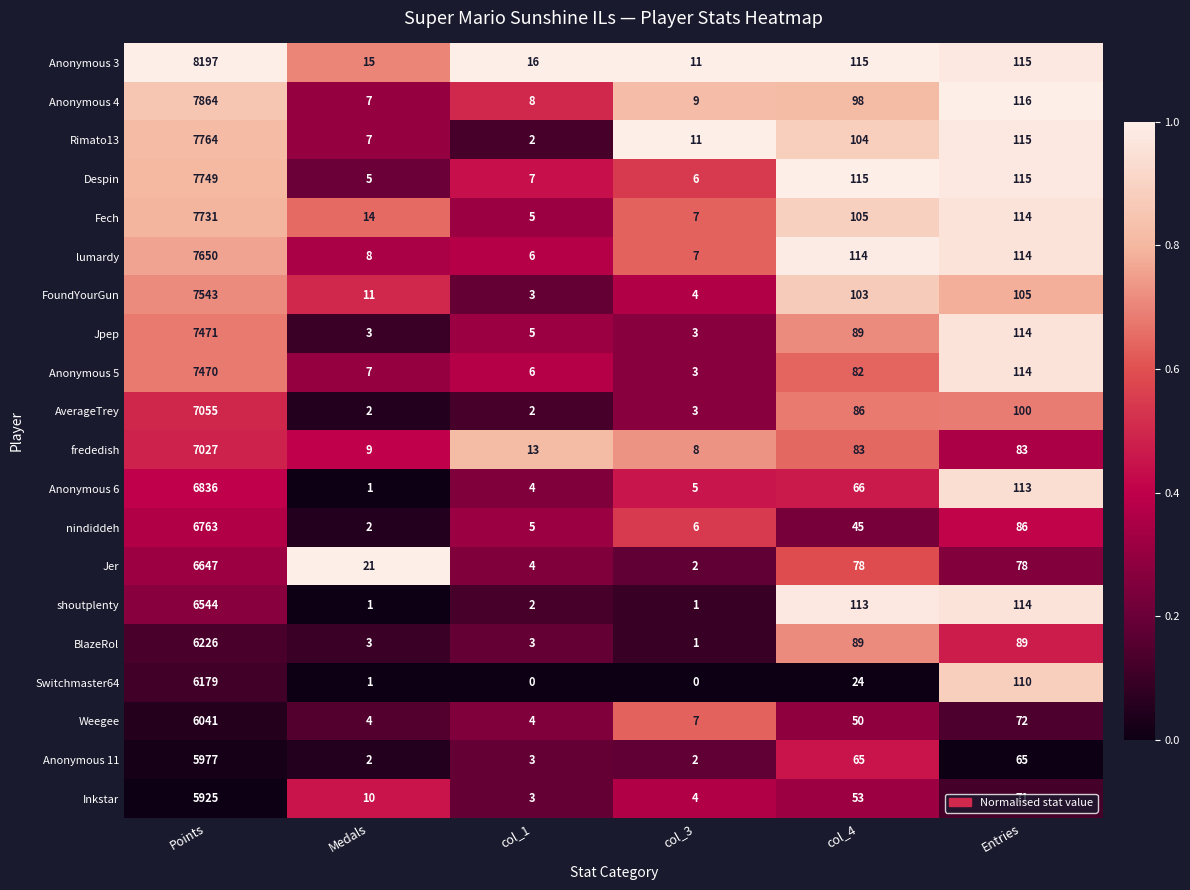

Which series has the largest range (max minus min)?

Anonymous 3